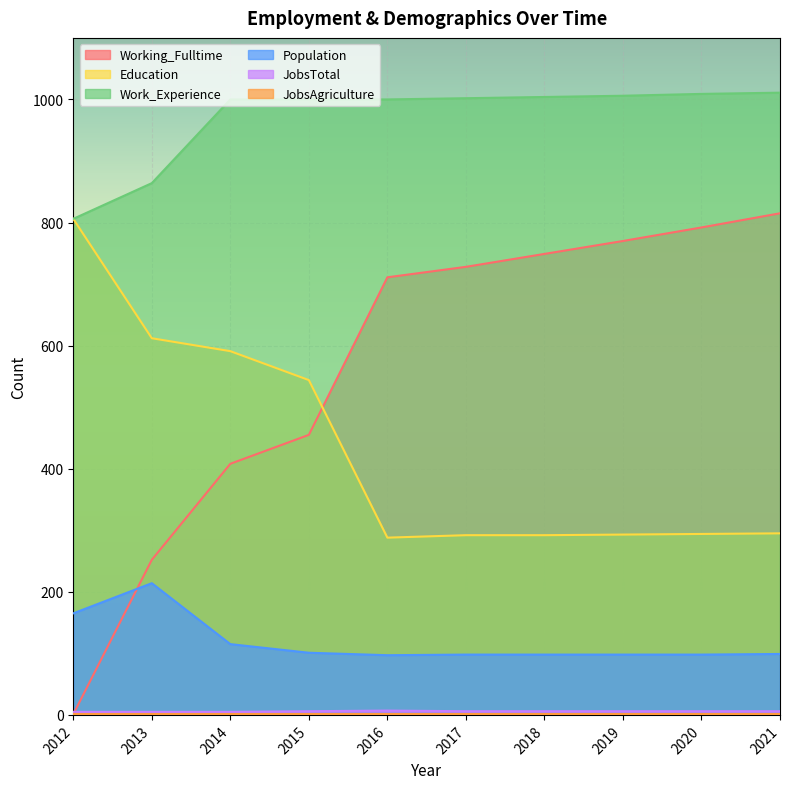

Reading left to right, transcribe all the data shown in this chart.

Working_Fulltime: 1	252	408	455	711	728	749	770	792	815
Education: 806	612	591	544	288	292	292	293	294	295
Work_Experience: 806	864	1000	1000	1000	1002	1004	1006	1009	1011
Population: 165	214	115	101	97	98	98	98	98	99
JobsTotal: 5	5	5	6	7	6	6	6	6	6